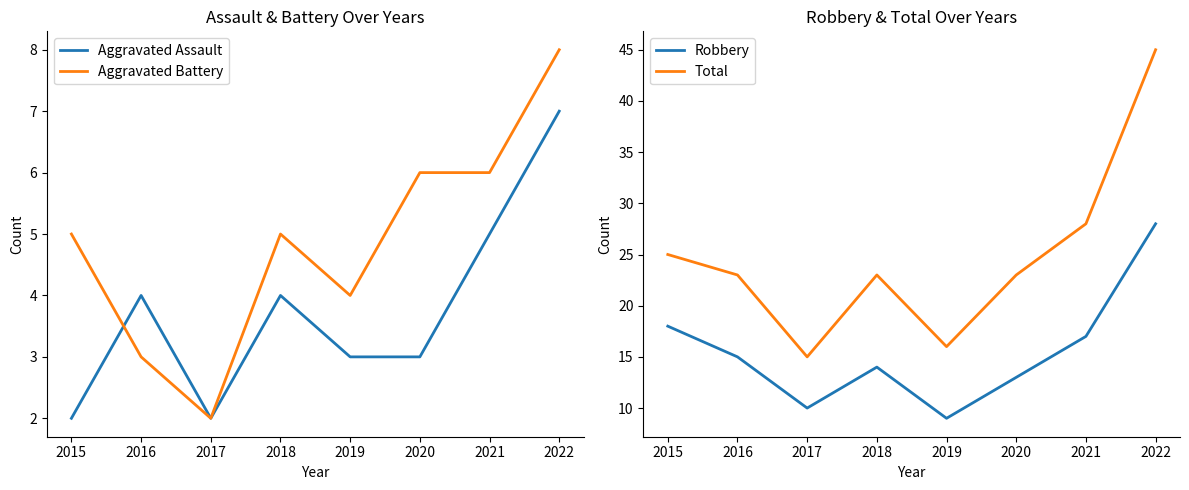

Which series has the largest total across all categories?

Total